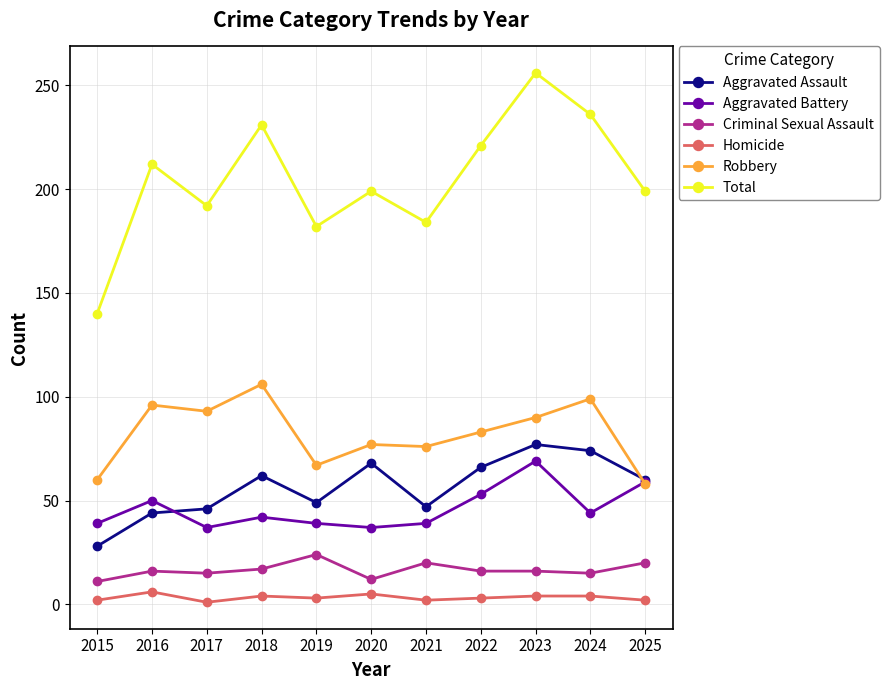

Which series has the largest total across all categories?

Total